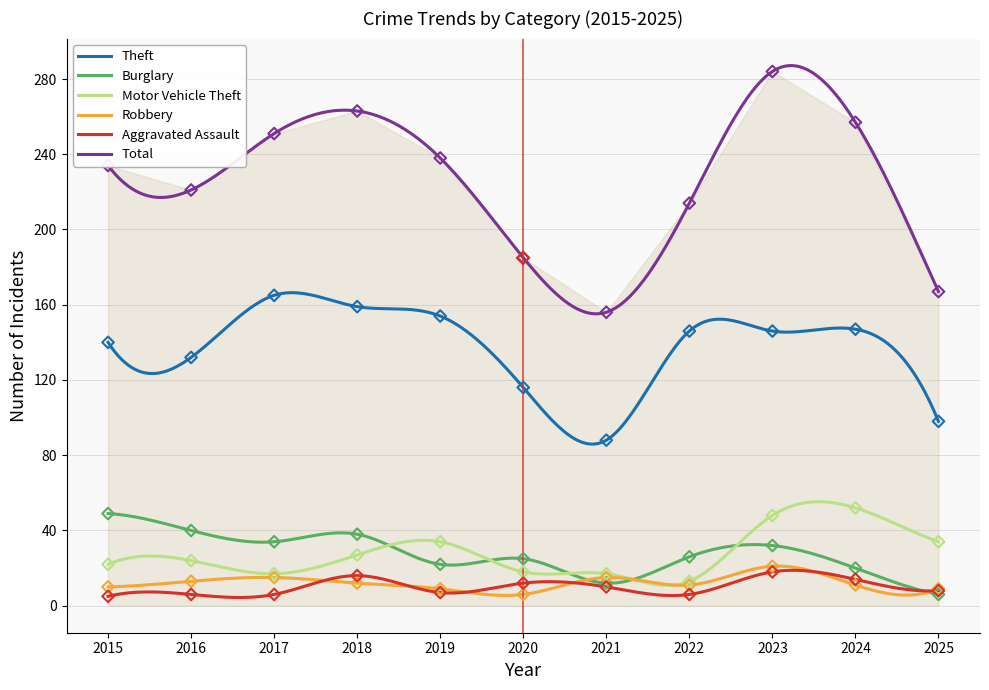

At how many categories does at least one series exceed 152?

11